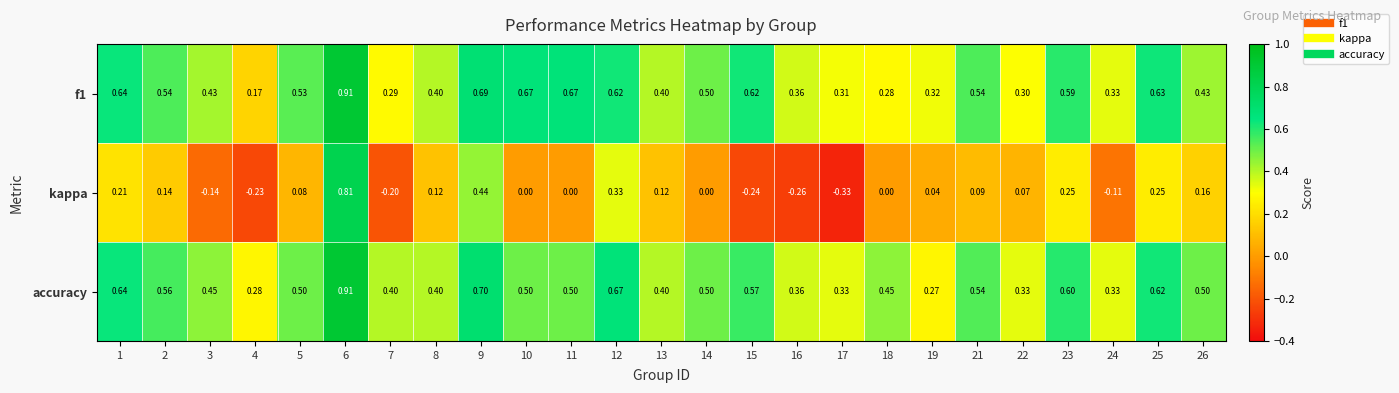

Which series has the widest spread of values?

kappa